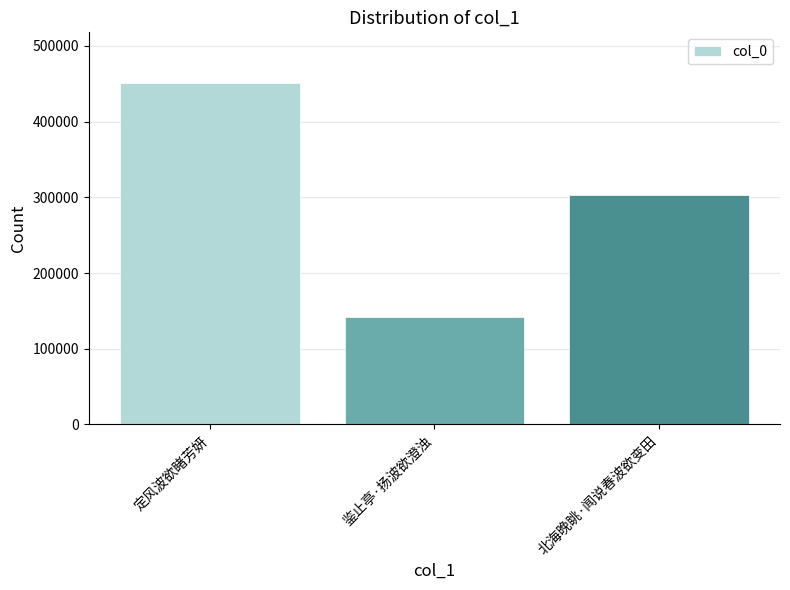

How many values are between 142127 and 450461?

3